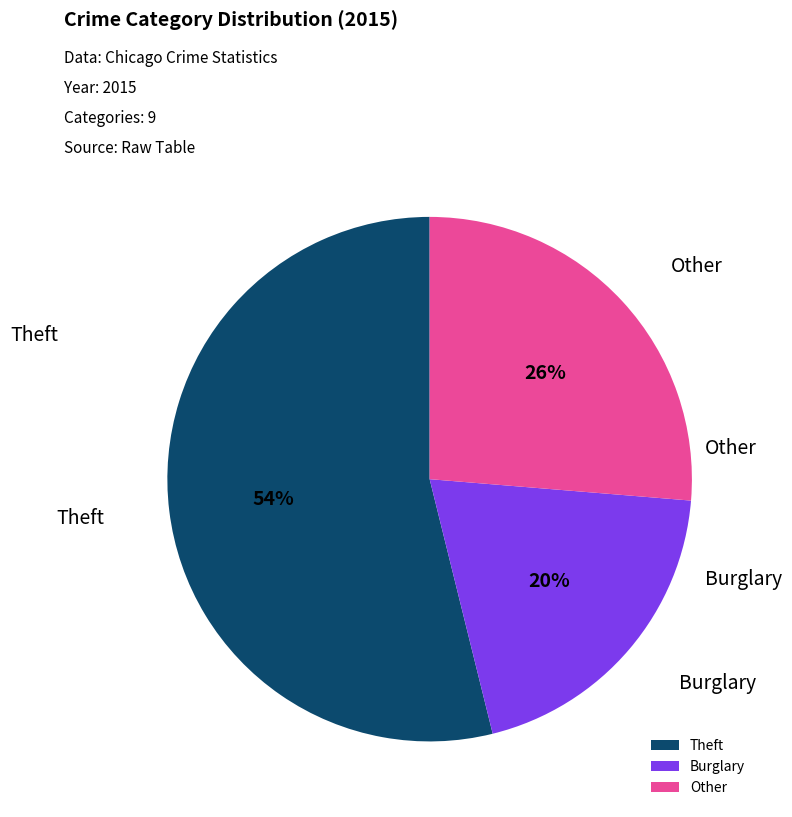

The Burglary slice represents 7% of the pie. True or false?

False